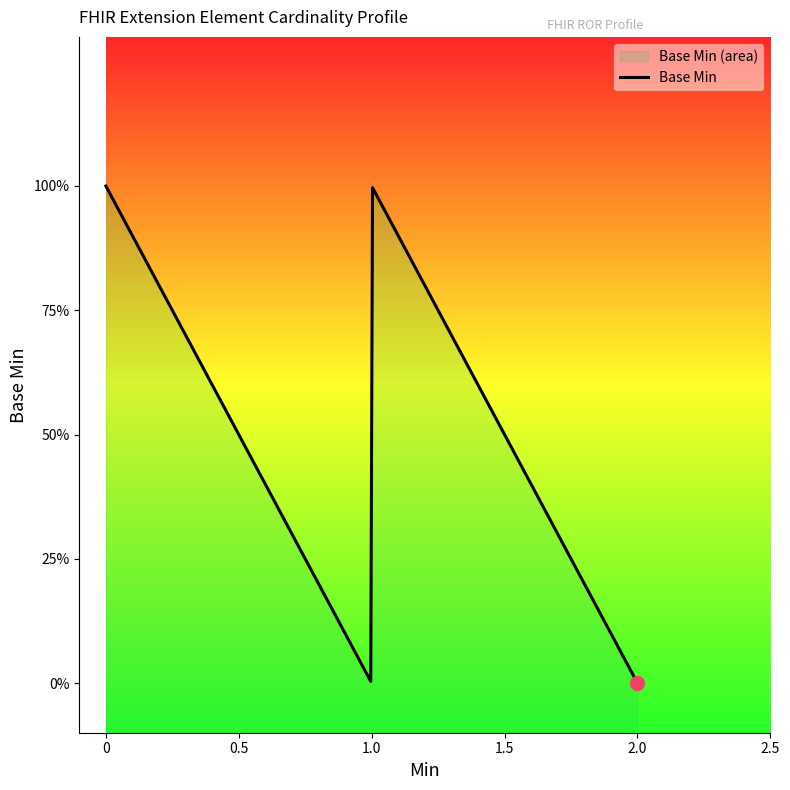

What is the difference between the maximum and minimum values?

1